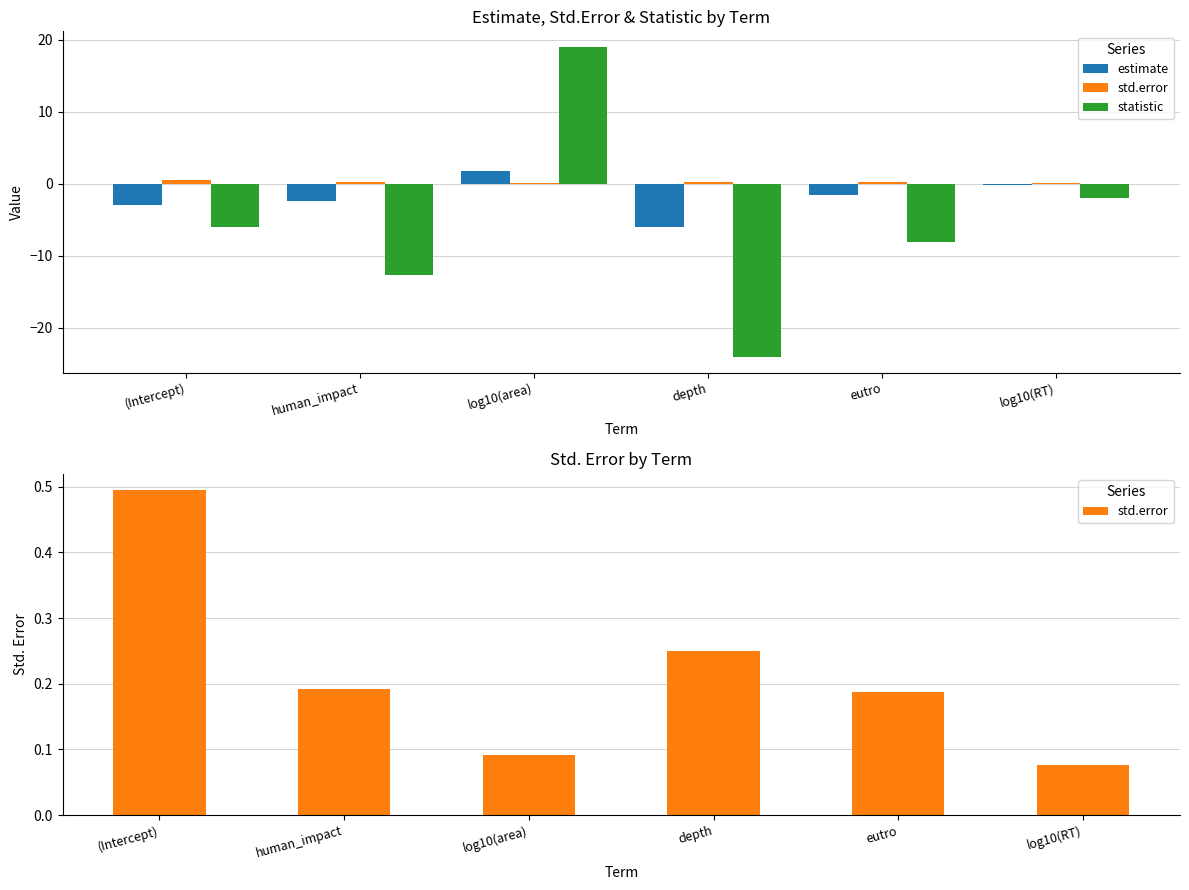

Between log10(RT) and depth, which is larger?

log10(RT)